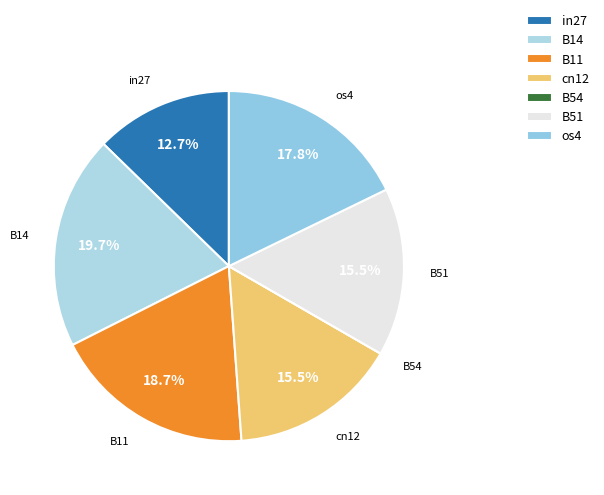

To the nearest percent, what is the combined percentage of B51 and in27?

28%